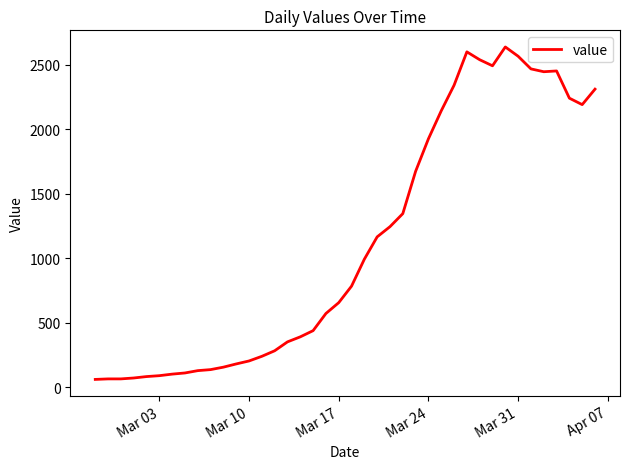

What is the difference between the maximum and minimum values?

2577